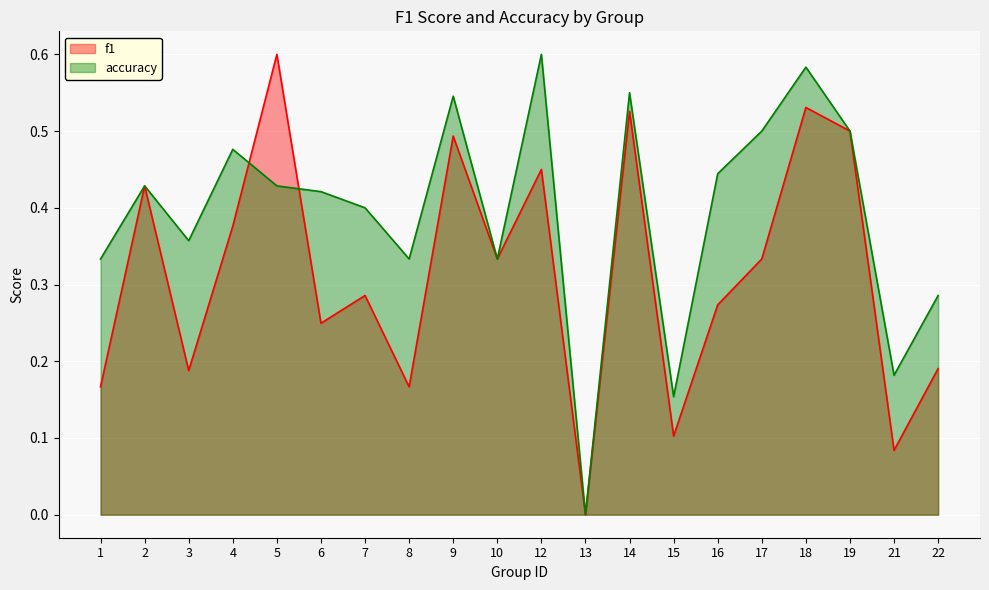

At how many categories does at least one series exceed 0?

19